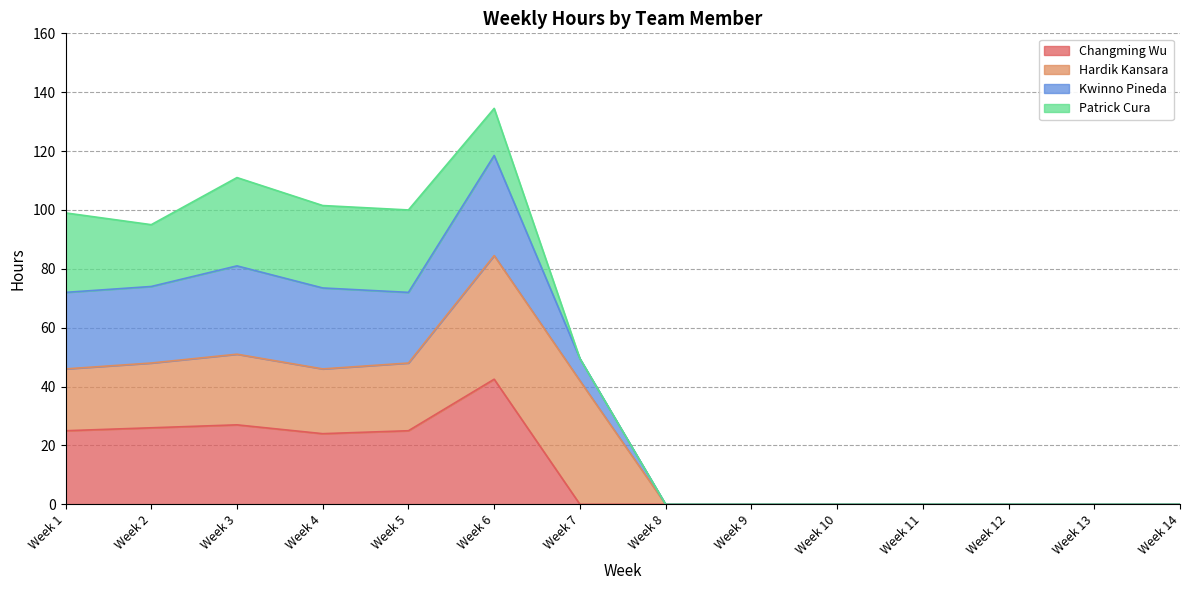

The value of Kwinno Pineda at Week 9 is -79.7. True or false?

False